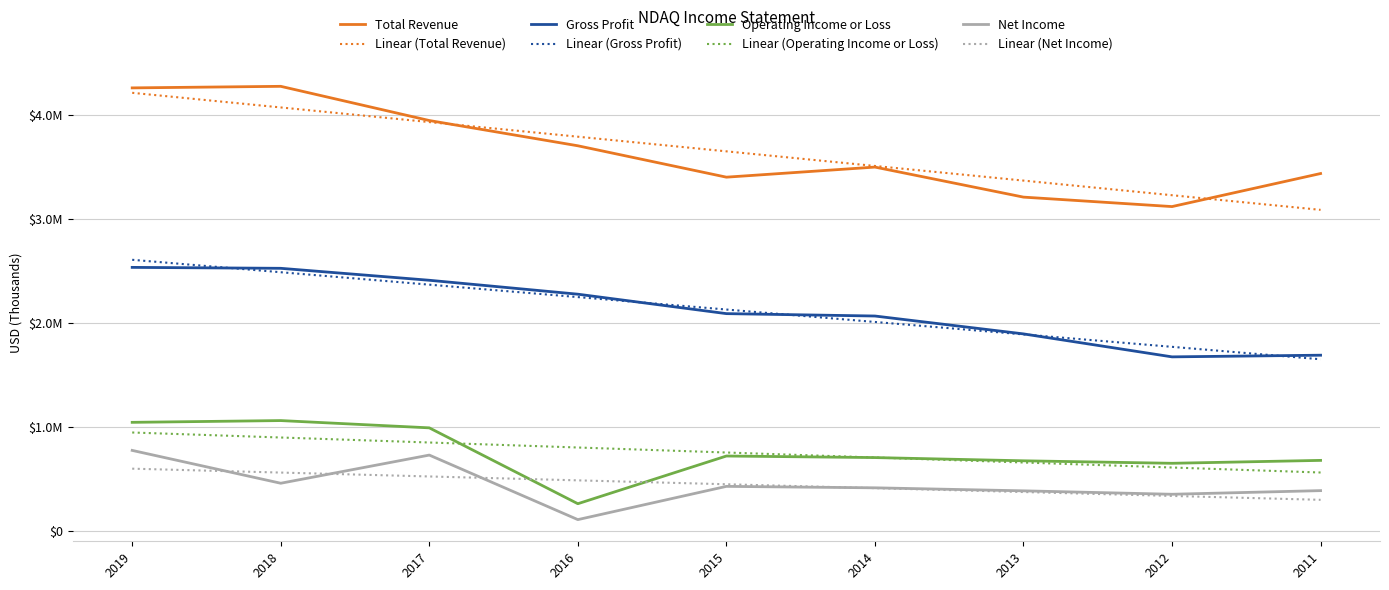

Does the chart have visible grid lines?

Yes